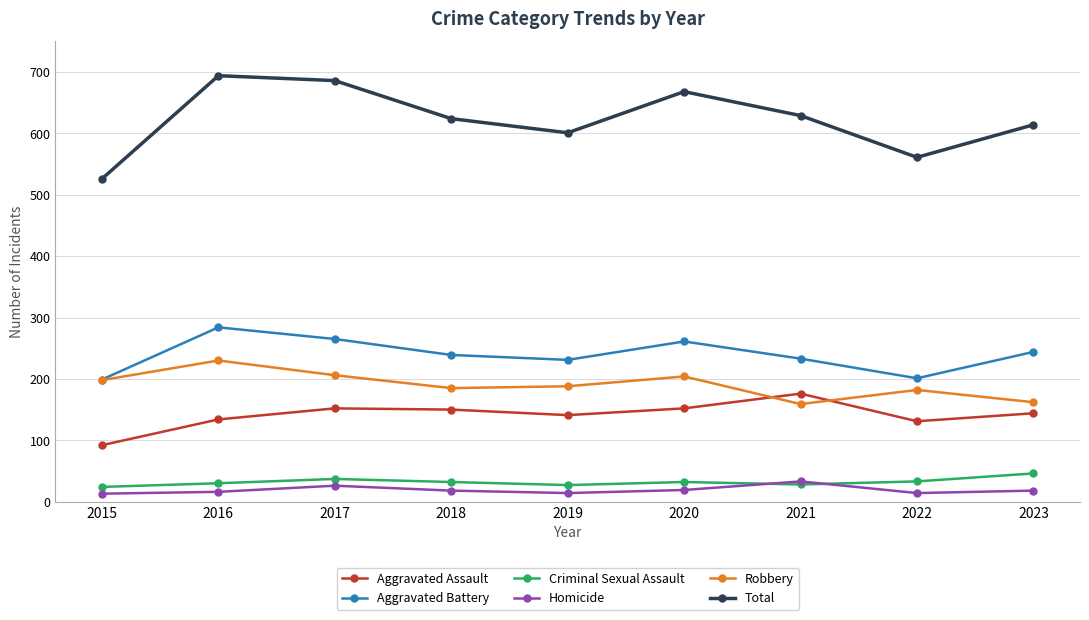

What is the approximate value of Homicide at 2017?

26